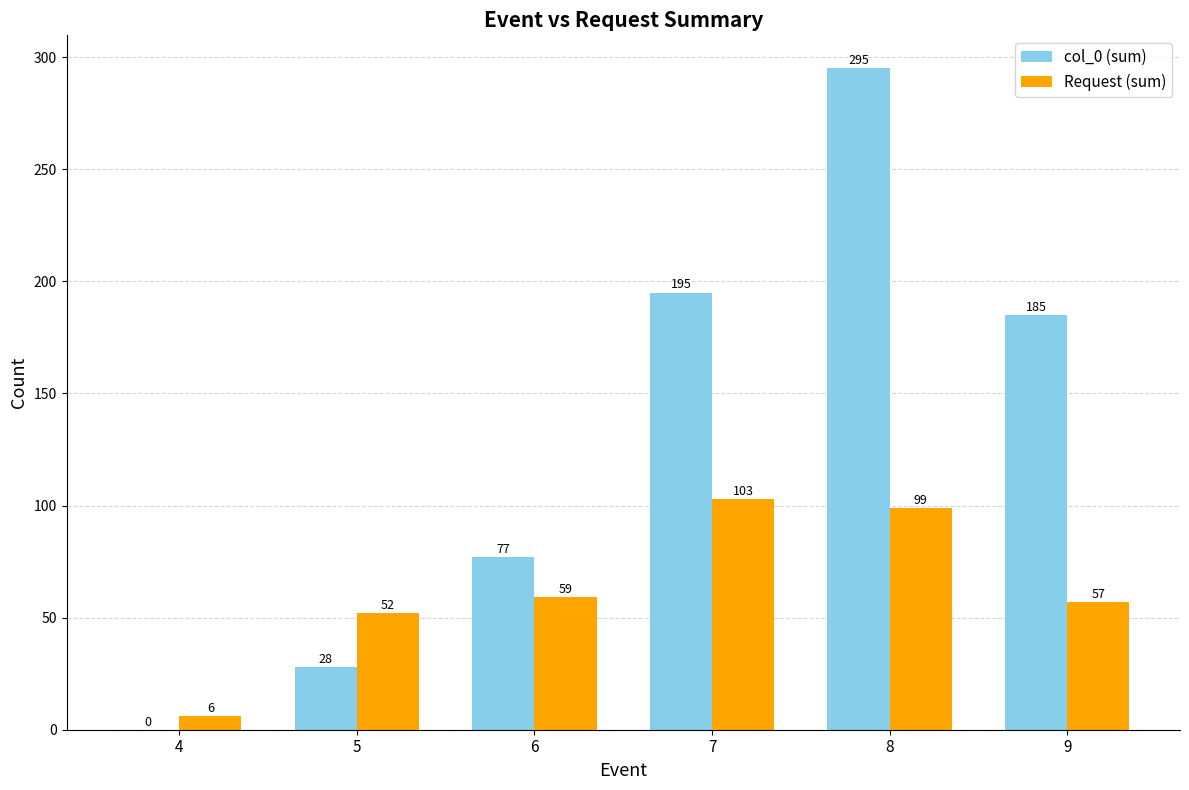

What are all the series names shown in the legend?

col_0 (sum), Request (sum)